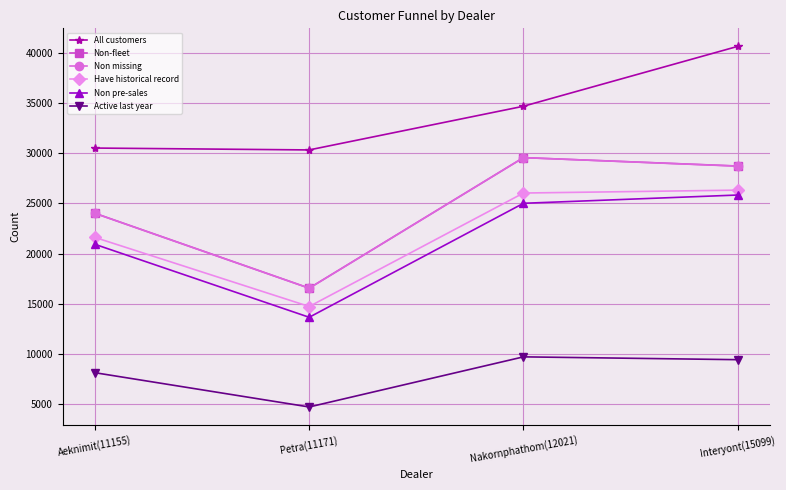

How many interior local valleys does the Have historical record series have?

1